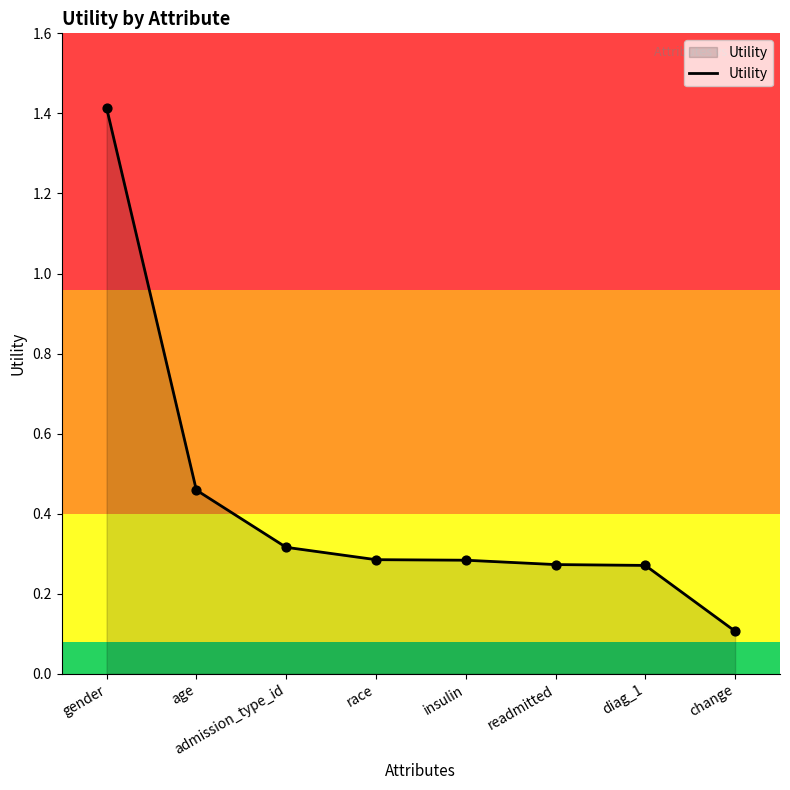

Between gender and race, which is larger?

gender